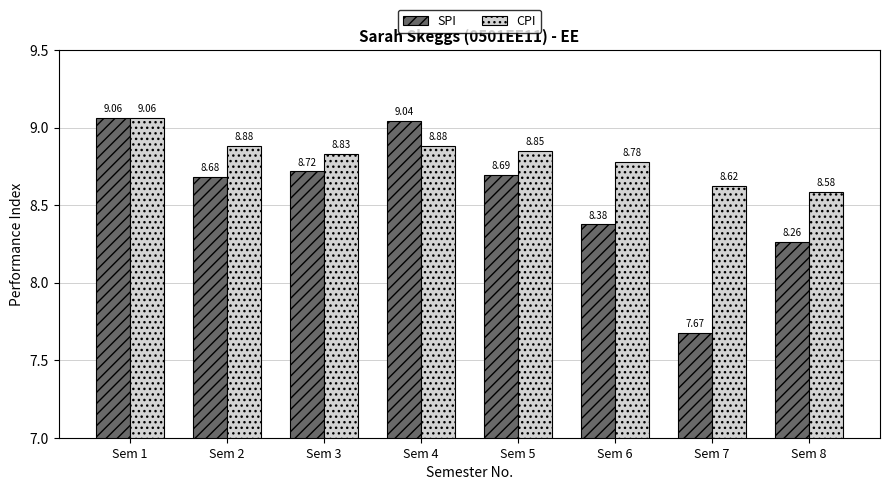

List the series in order of their overall mean, lowest first.

SPI, CPI